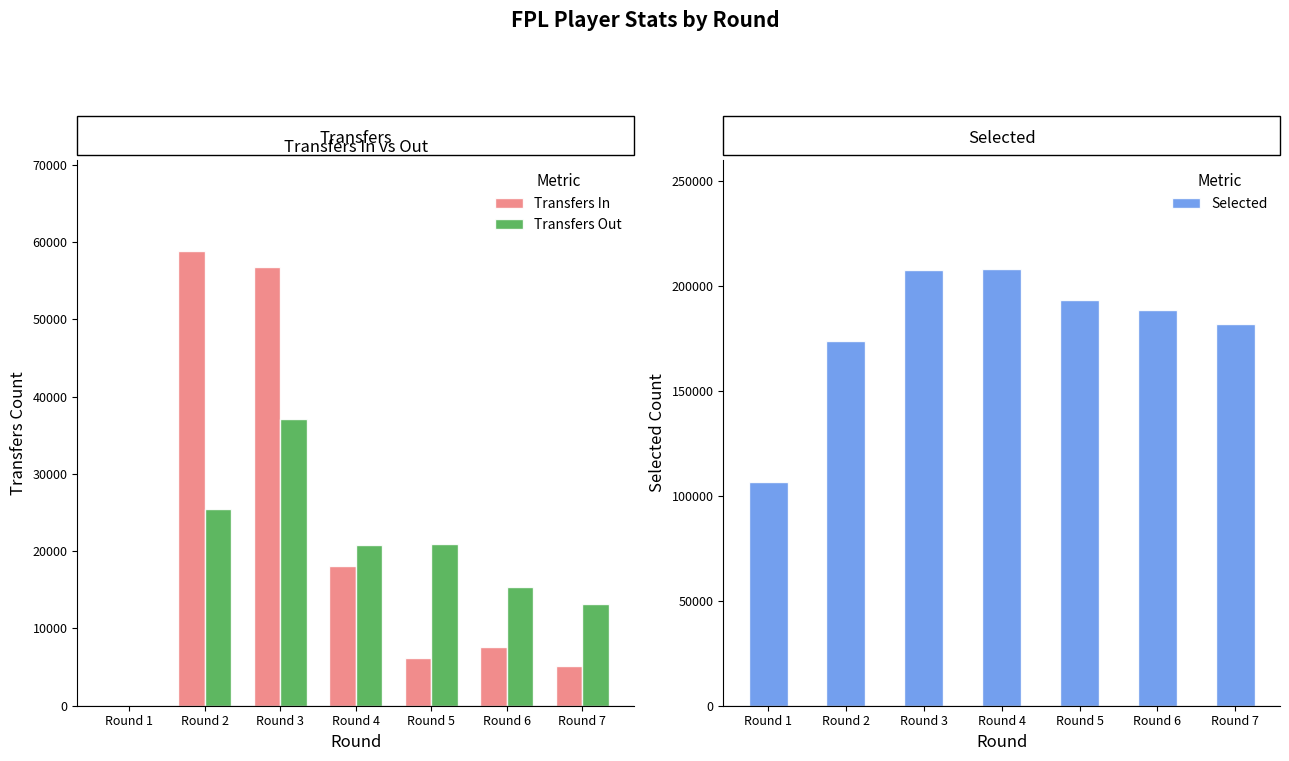

List the labels in order of Selected value, smallest first.

Round 1, Round 2, Round 7, Round 6, Round 5, Round 3, Round 4